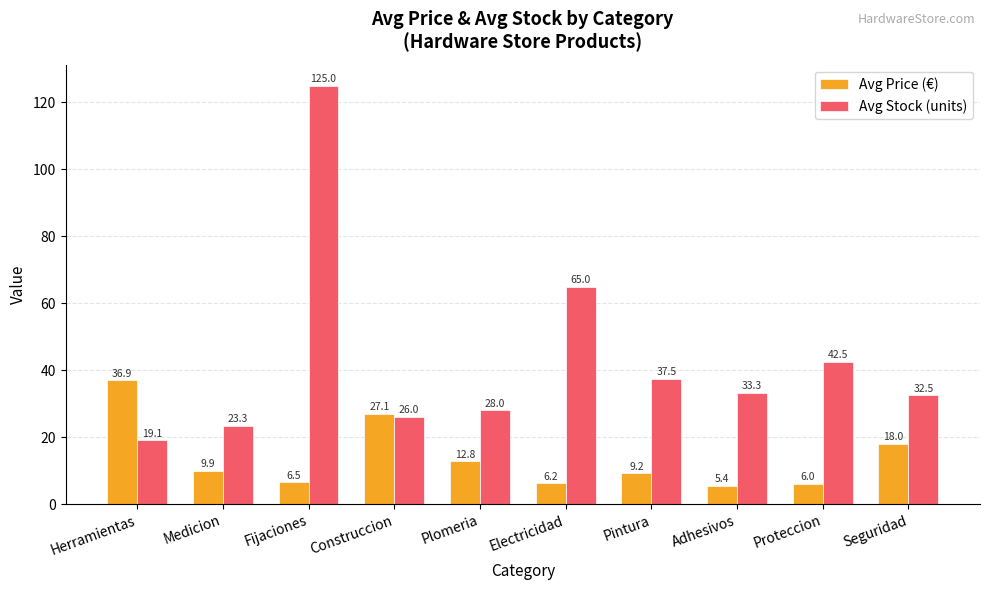

What is the total value across all series at Medicion?

33.2